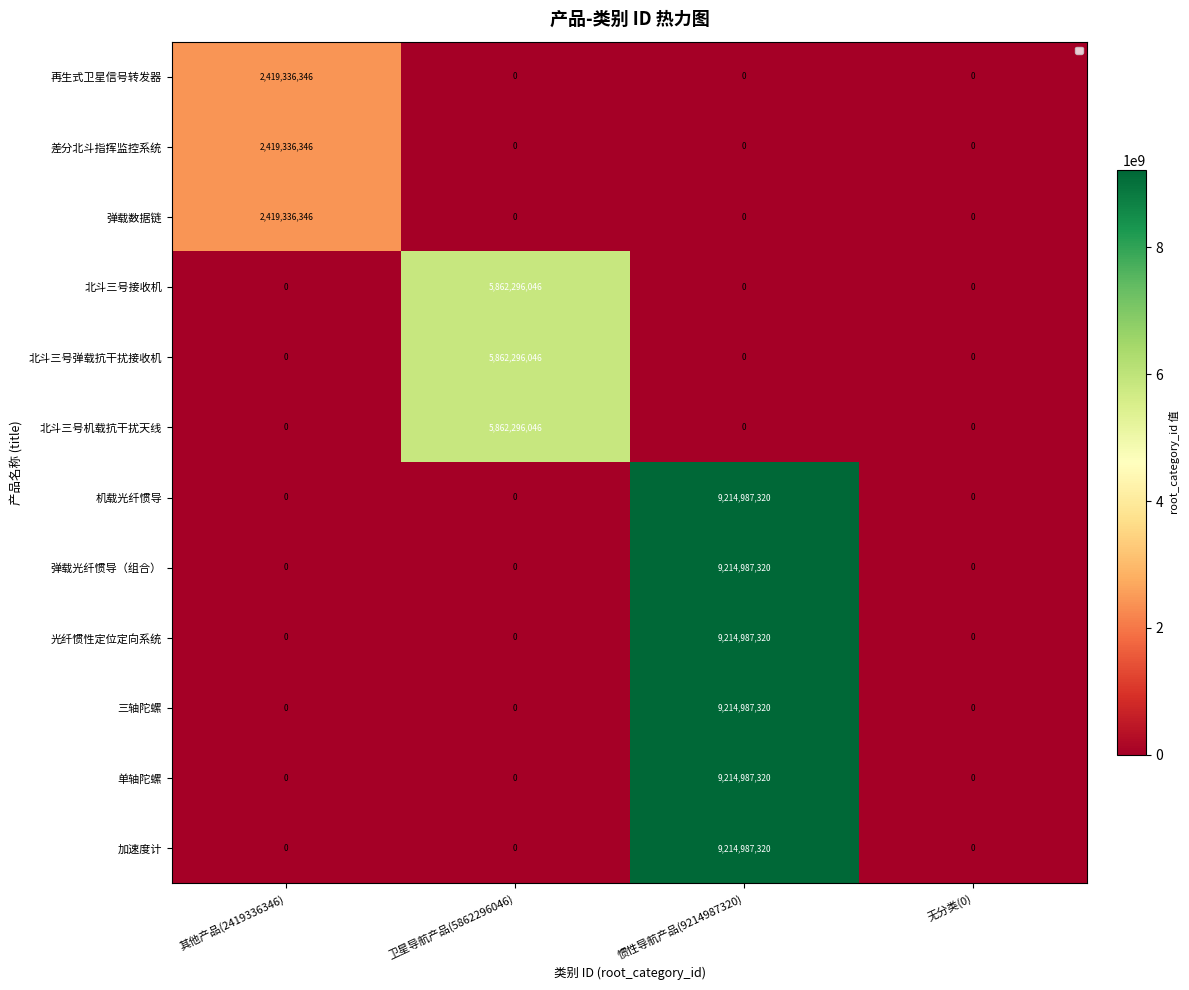

At how many categories does at least one series exceed 1327122170?

3